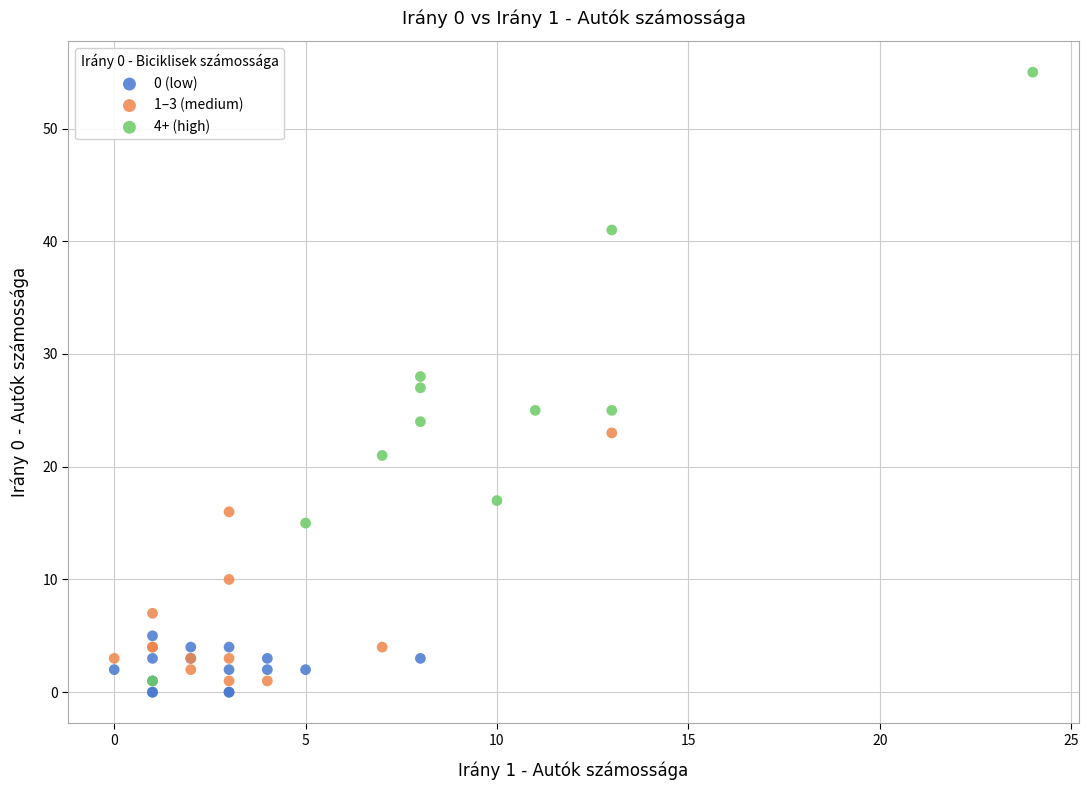

Which series contains the highest Y value?

4+ (high)